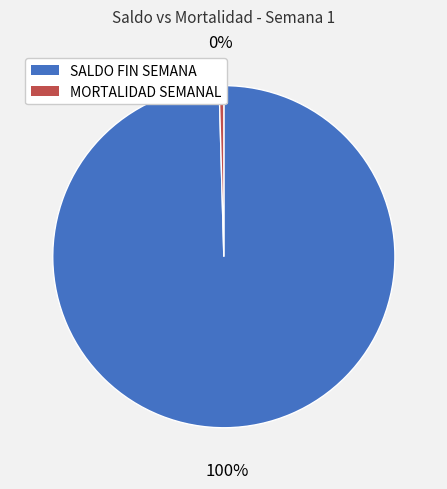

Which category has the smallest portion of the pie?

MORTALIDAD SEMANAL